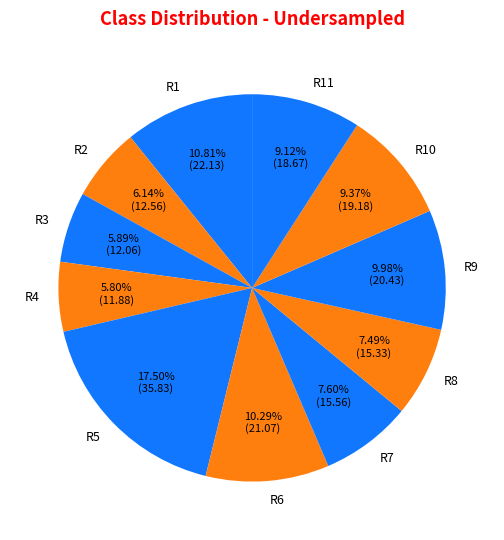

To the nearest percent, what is the difference between the R11 and R1 slice percentages?

2%